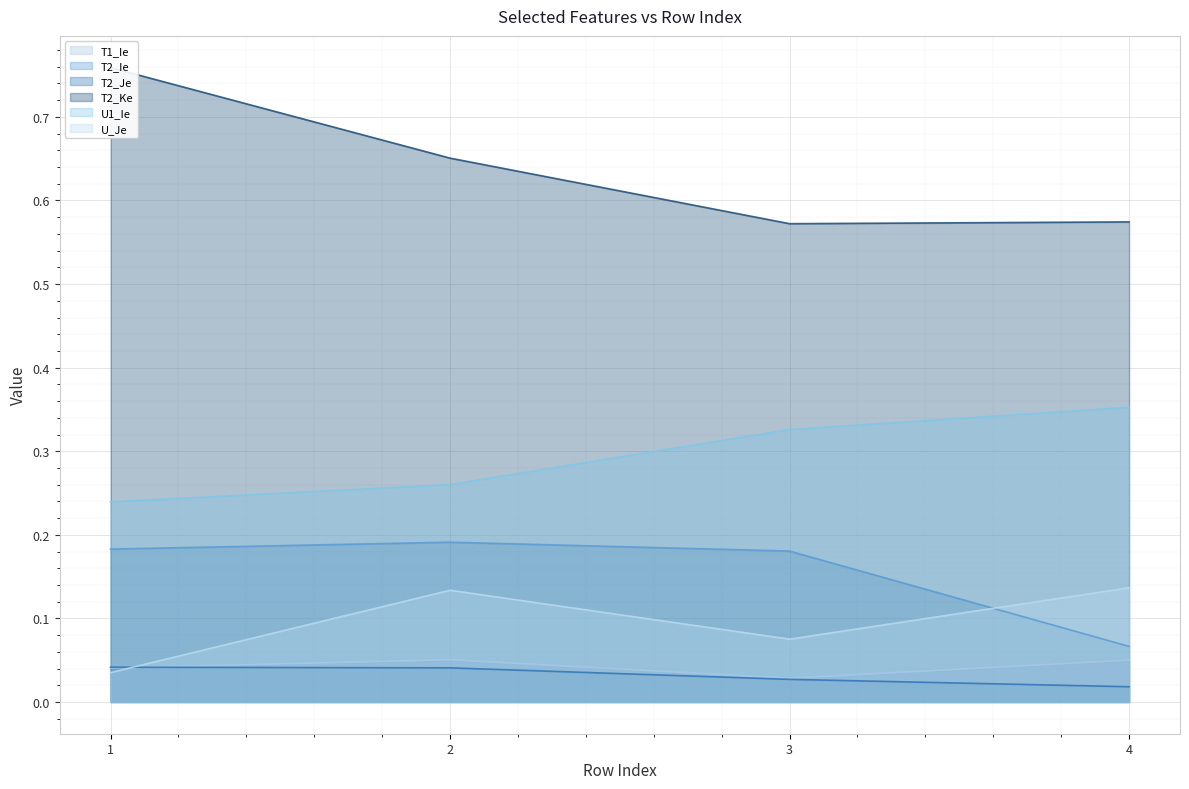

True or false: T2_Ke and T1_Ie intersect in this chart.

False